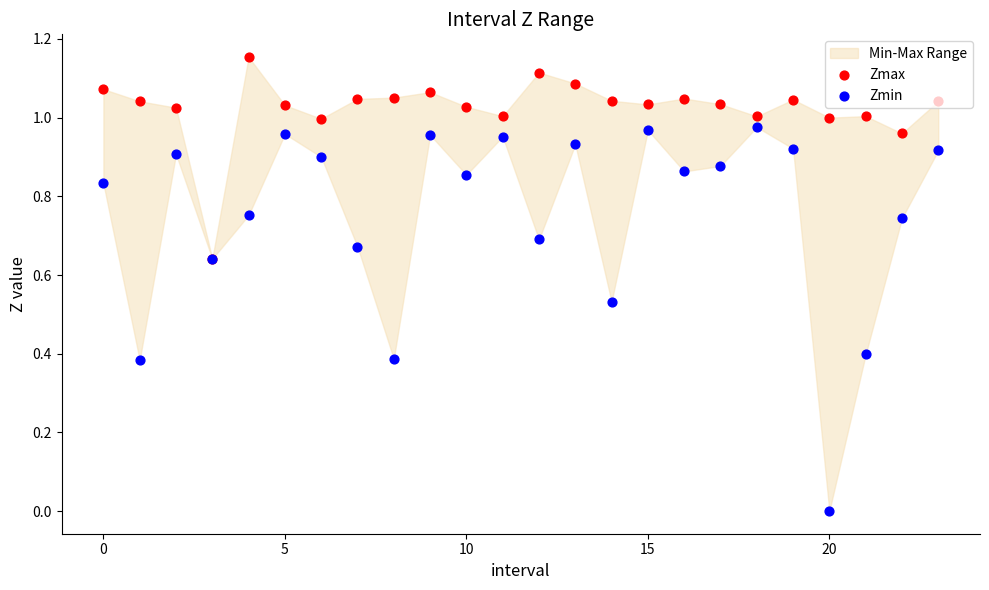

Which series has the largest Y range (max minus min)?

Zmin